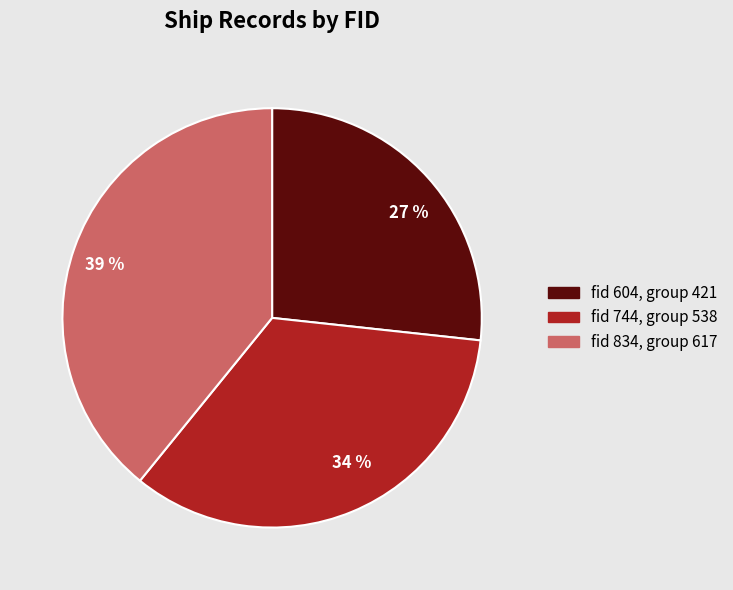

To the nearest percent, what is the average slice percentage?

33%